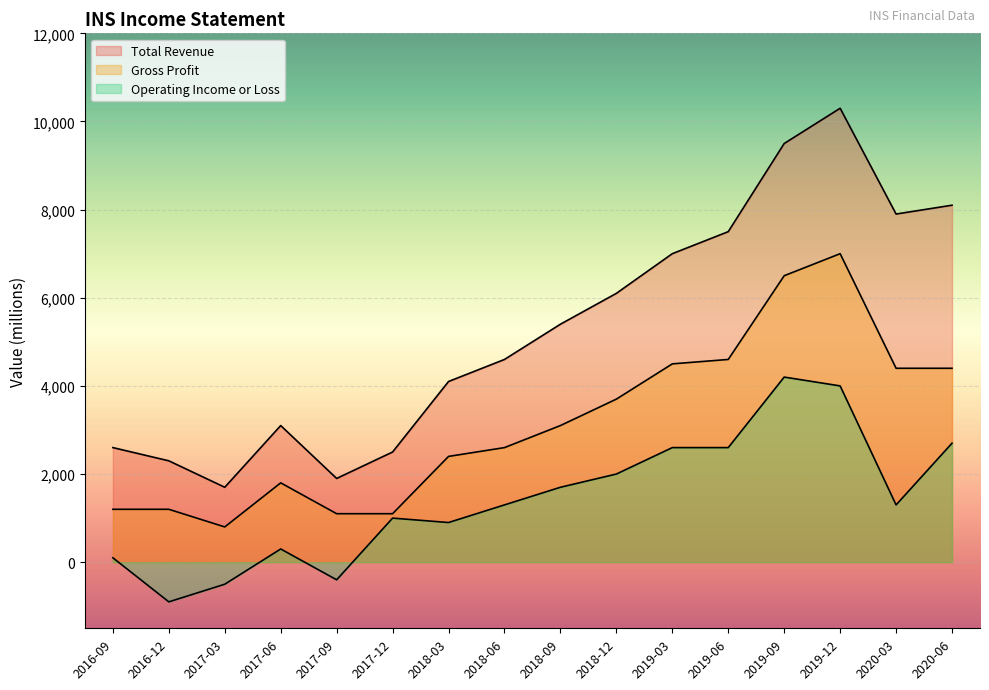

What is the difference between the second highest and second lowest values in the Operating Income or Loss series?

4500